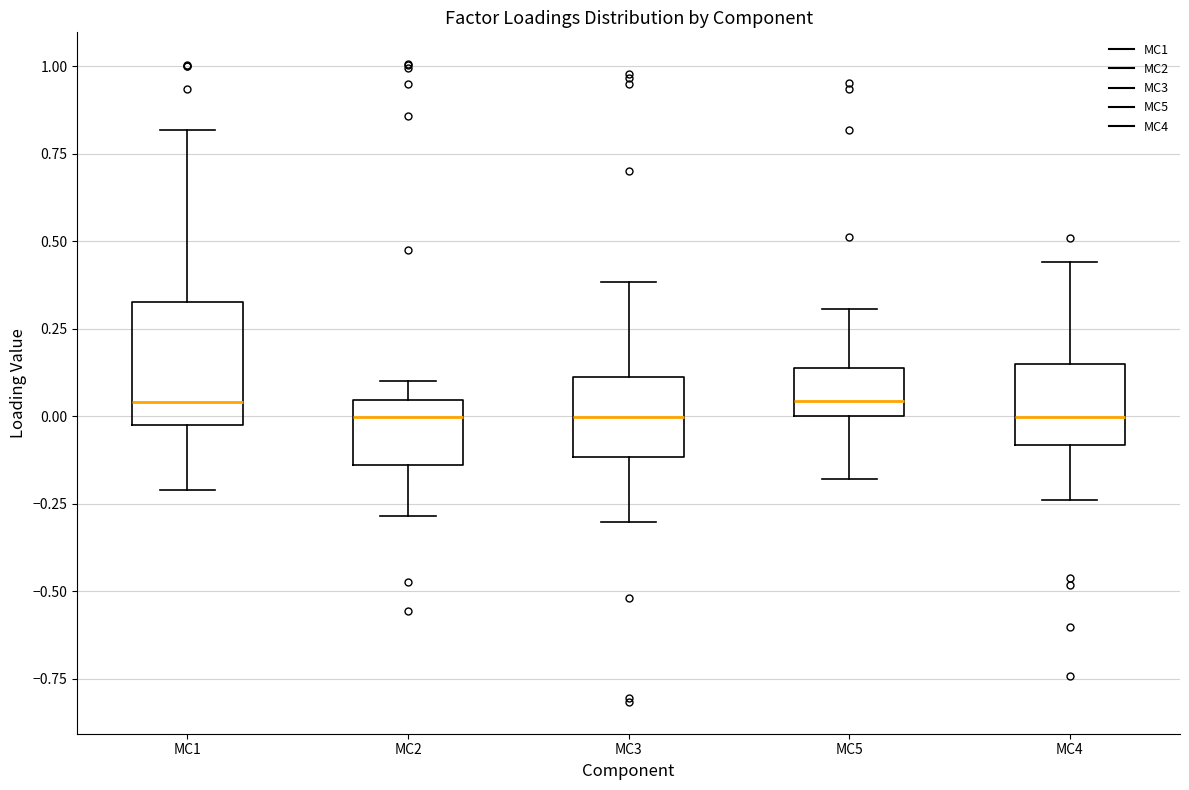

Comparing the boxes themselves (not the whiskers), which one is the tallest?

MC1